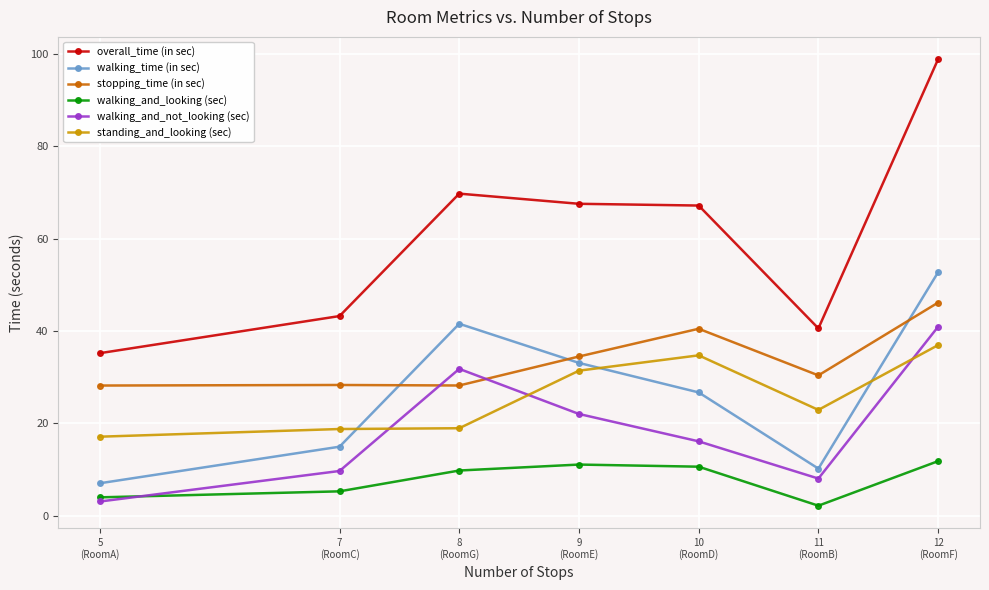

The value of walking_and_looking (sec) at 9
(RoomE) is 6.9. True or false?

False